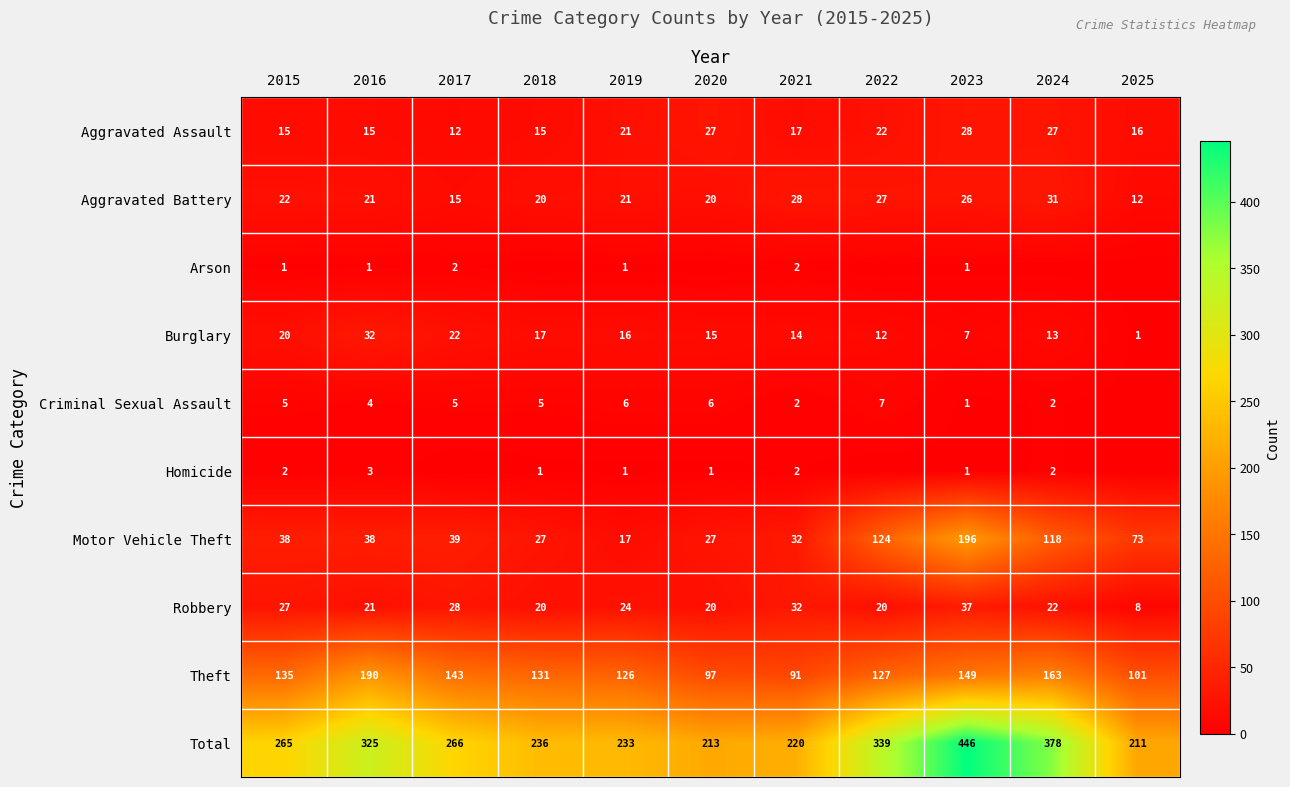

What is the difference between the highest and lowest values at 2016?

324